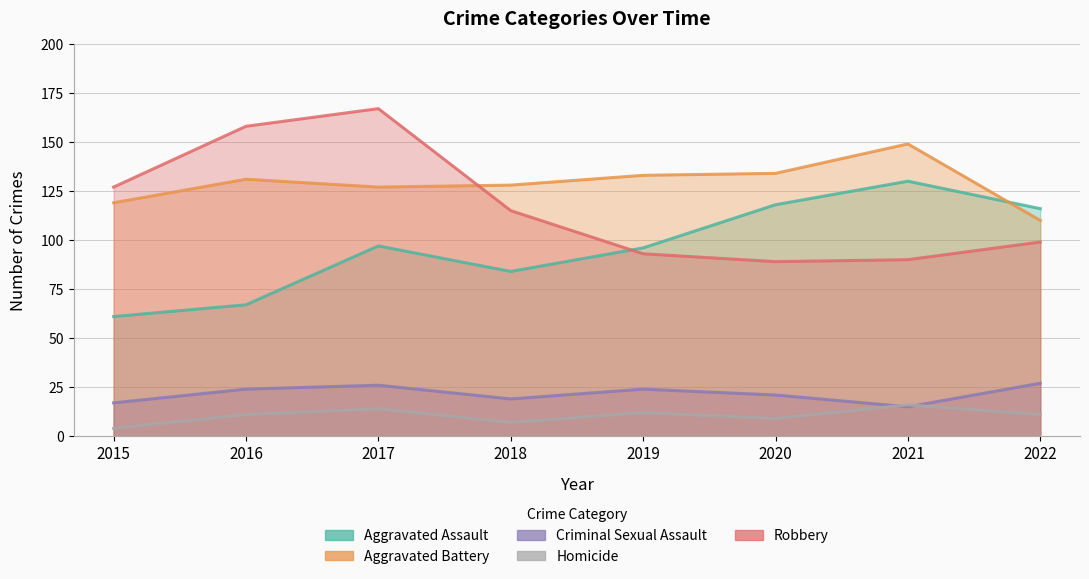

At which category does the chart reach its minimum across all series?

2015